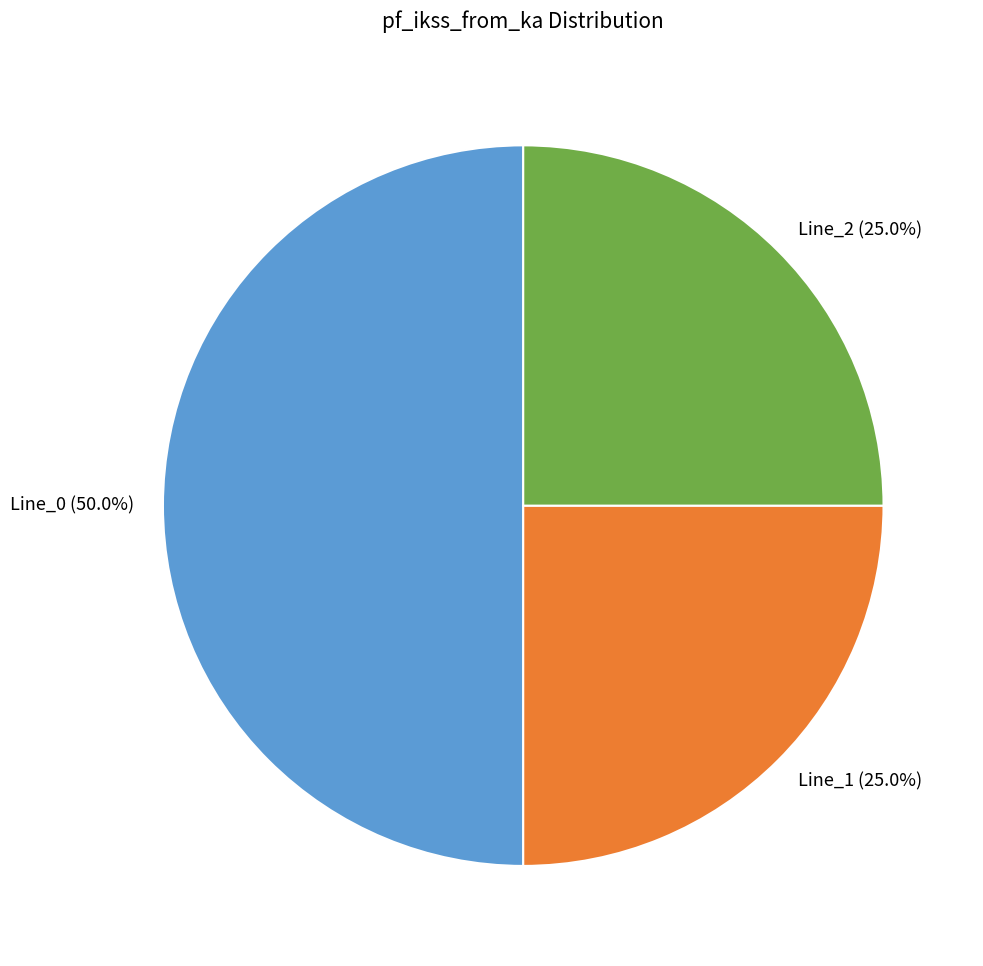

Do Line_0 and Line_2 together represent more than half of the pie?

Yes